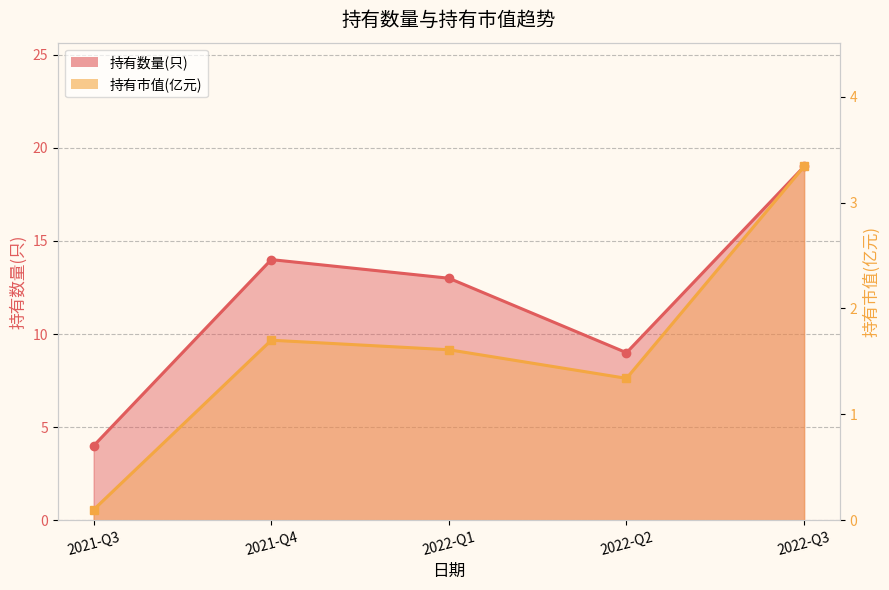

How many categories are shown in the chart?

5